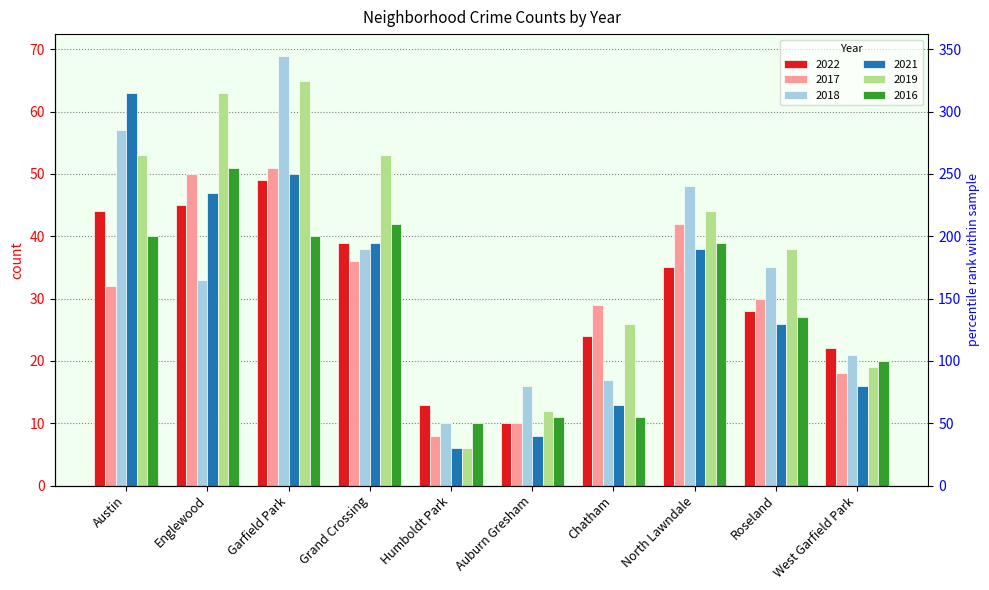

What are all the series names shown in the legend?

2022, 2017, 2018, 2021, 2019, 2016